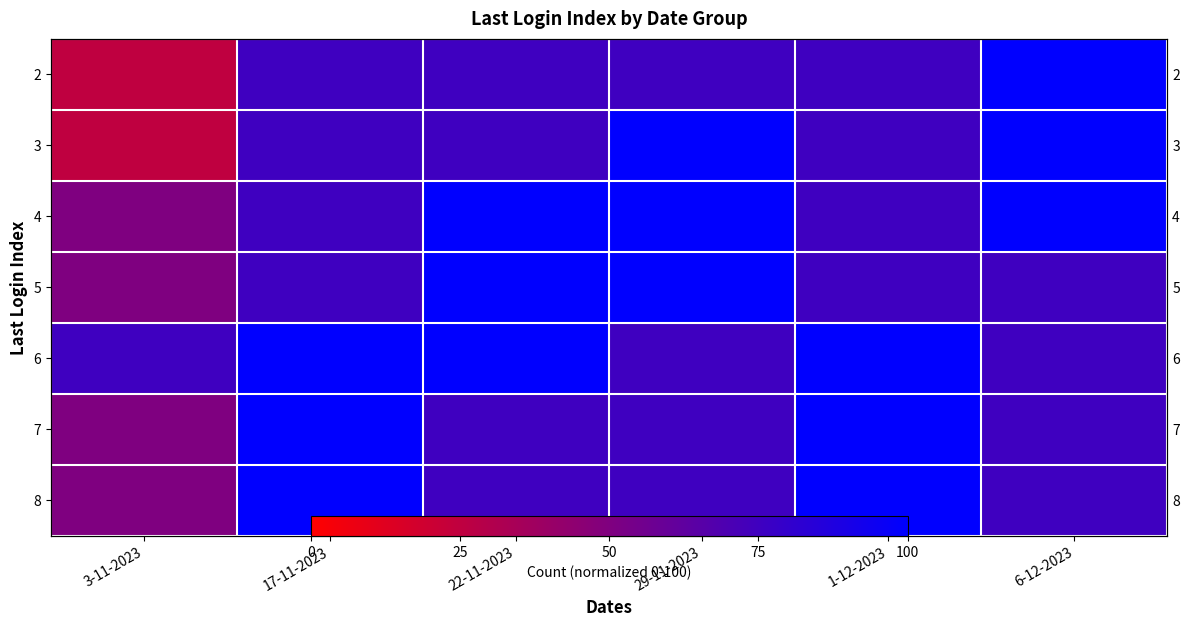

Is it true that 7 equals 75 at 29-11-2023?

True